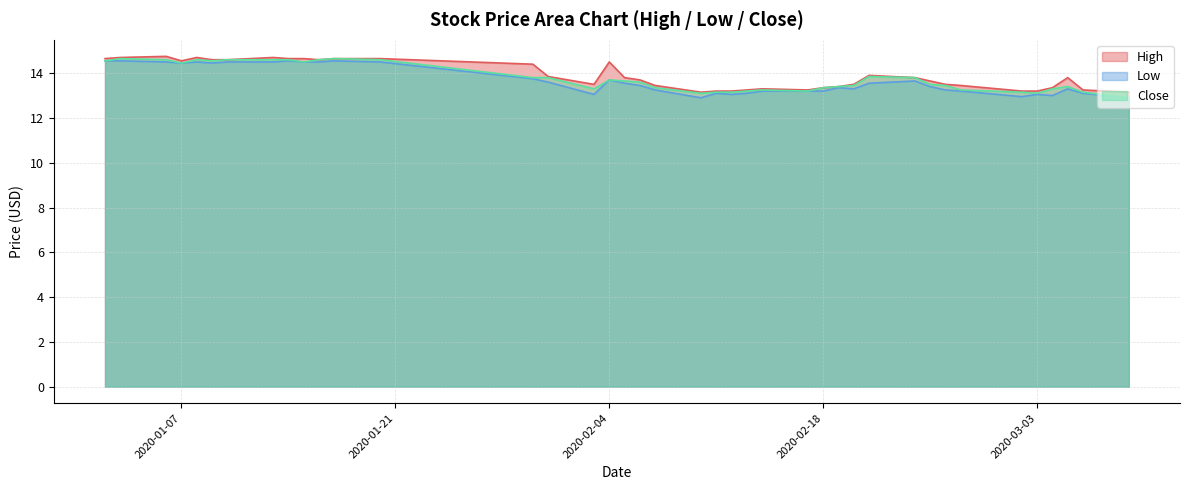

What is the greatest value displayed?

14.8